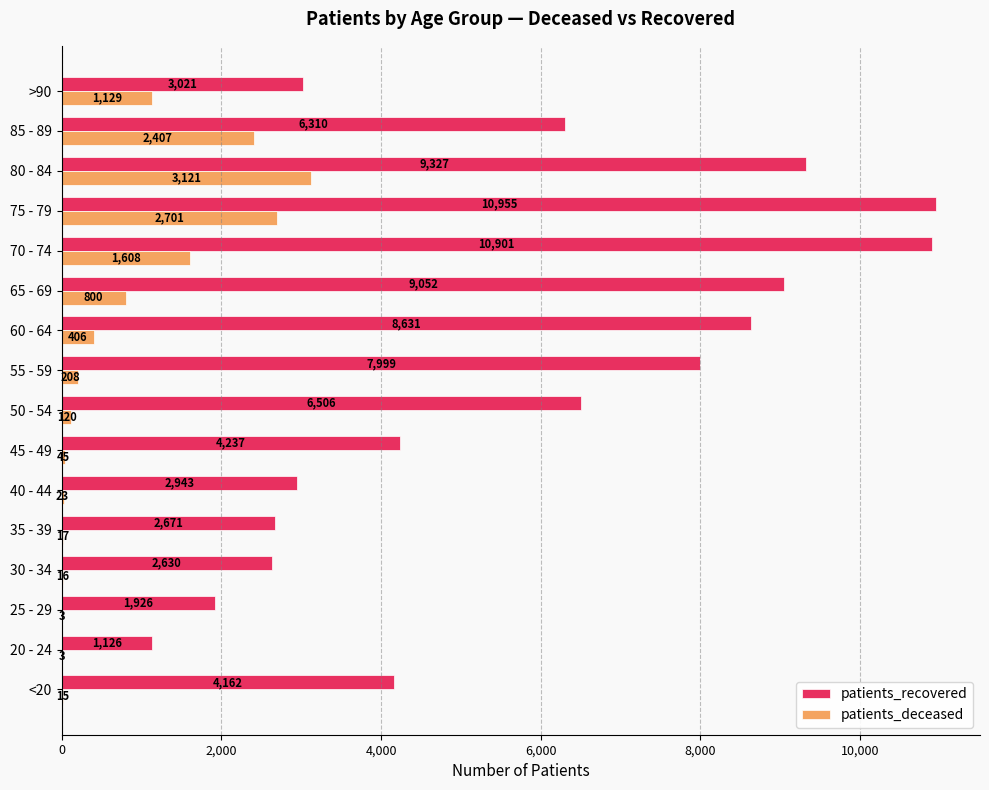

Which series changed the most between 40 - 44 and >90?

patients_deceased